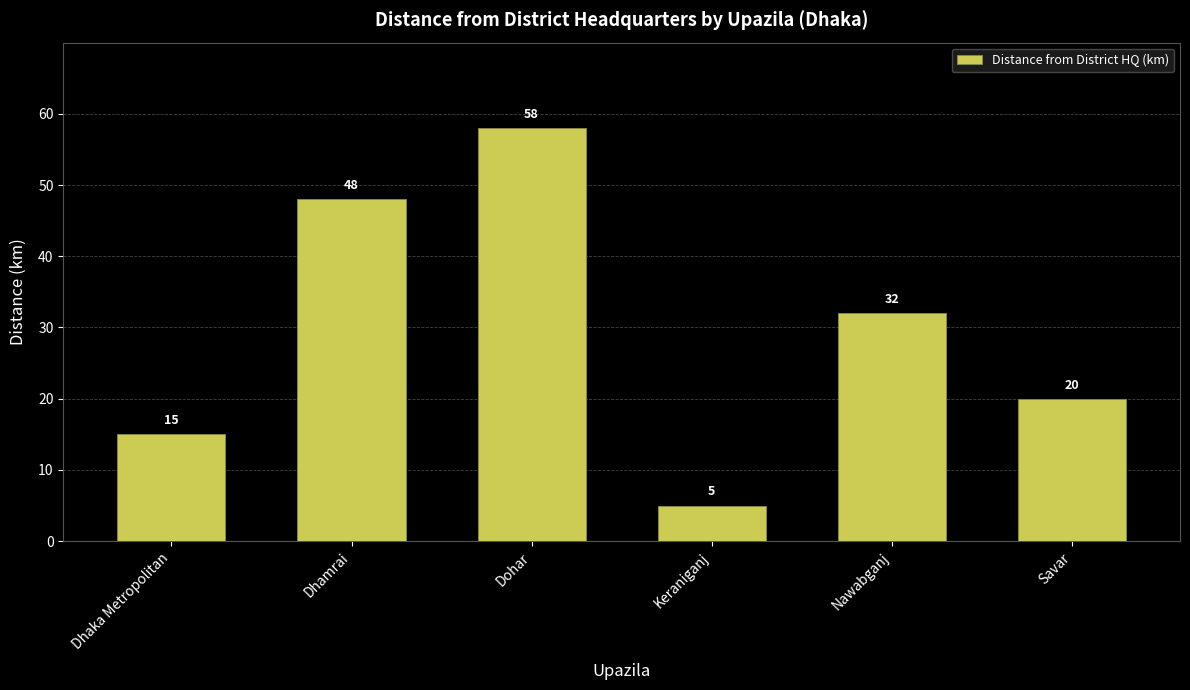

What is the difference between the values at Keraniganj and Dohar?

53